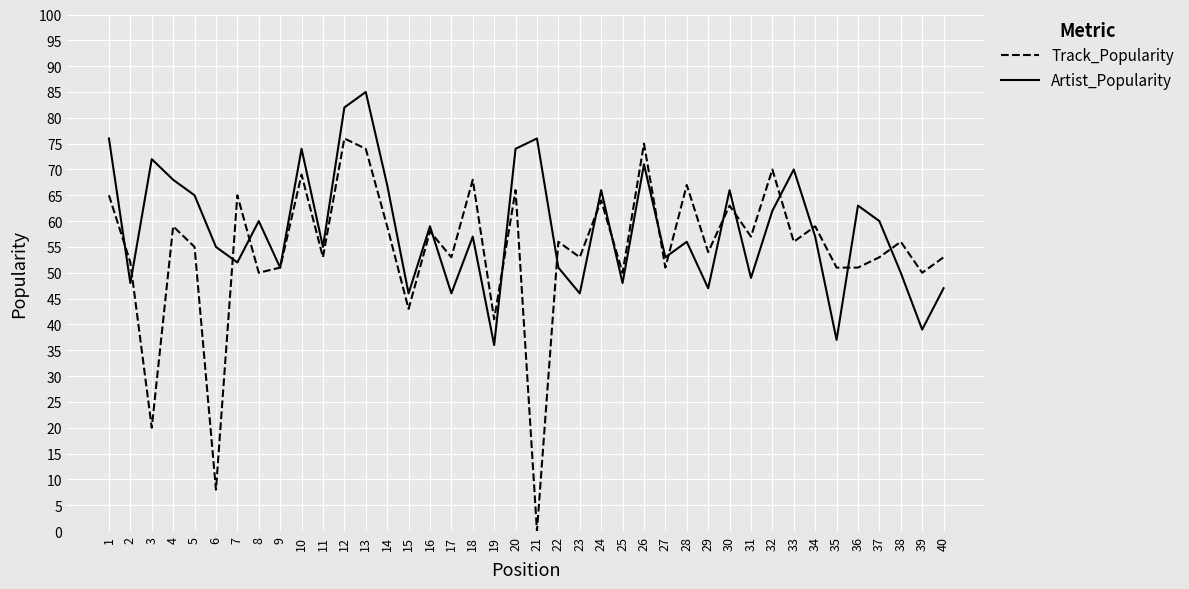

Is the value of Track_Popularity at 34 greater than the value of Artist_Popularity at 14?

No